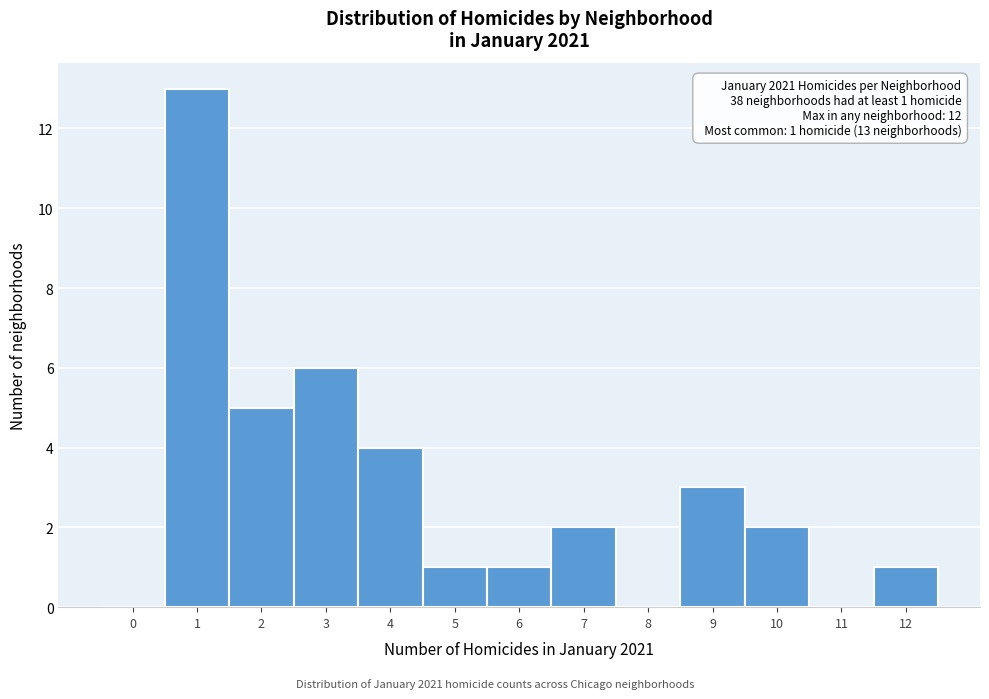

Reading right to left, what are all the values shown in this chart?

12=1	11=0	10=2	9=3	8=0	7=2	6=1	5=1	4=4	3=6	2=5	1=13	0=0